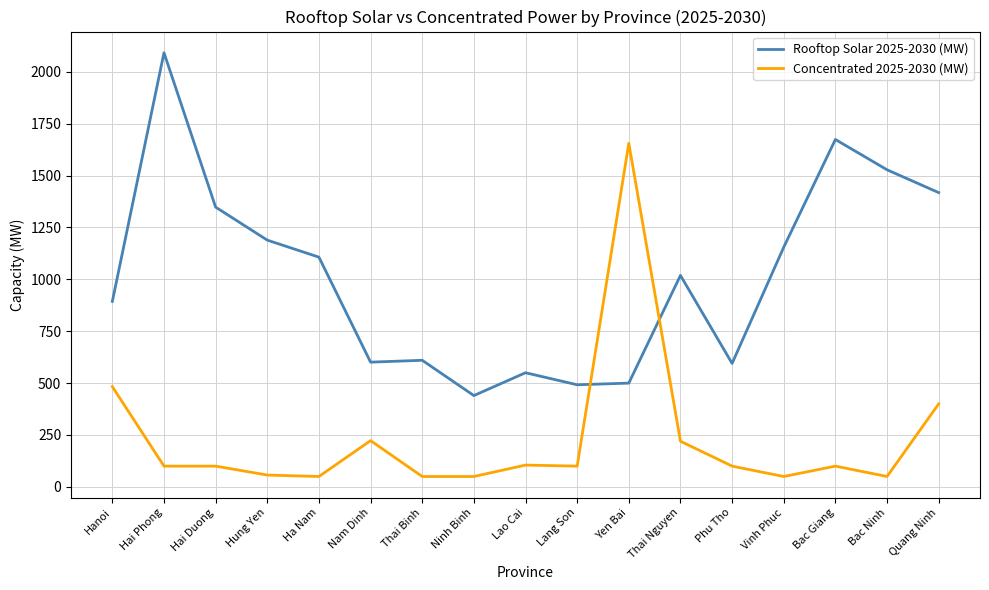

At which label does Concentrated 2025-2030 (MW) reach its peak?

Yen Bai